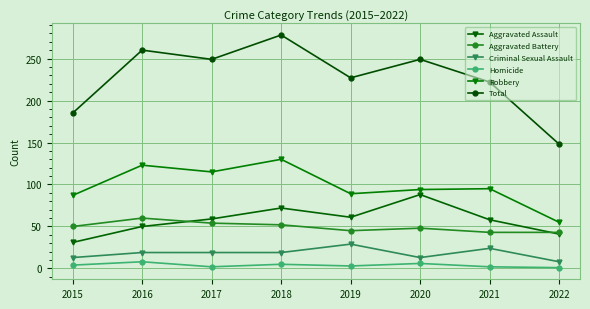

True or false: Aggravated Battery and Homicide intersect in this chart.

False